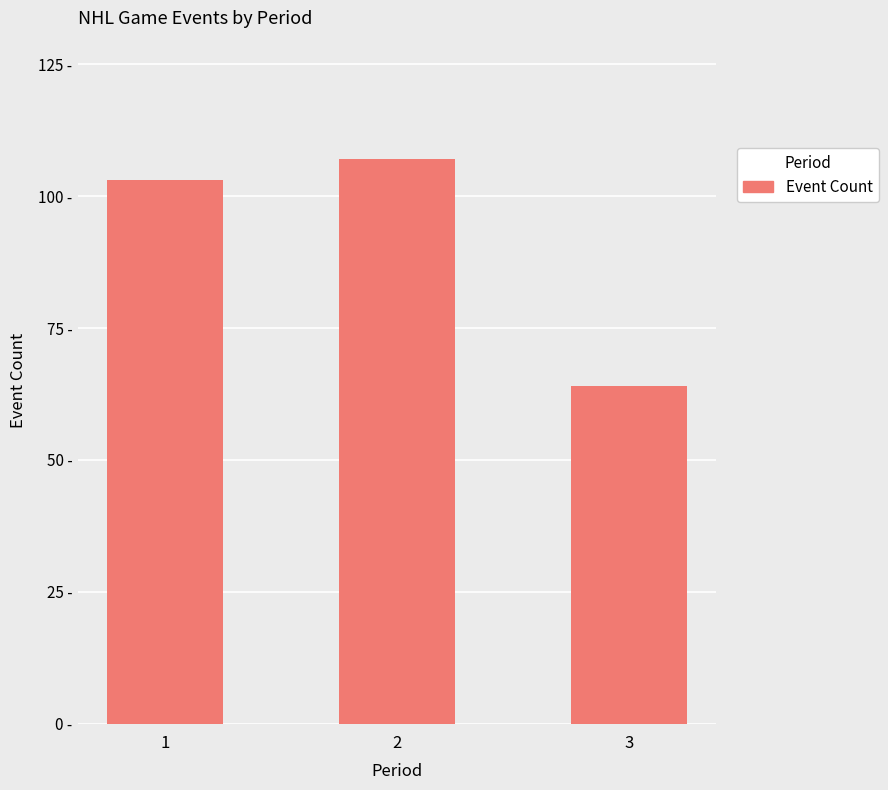

What is the difference between the maximum and minimum values?

43